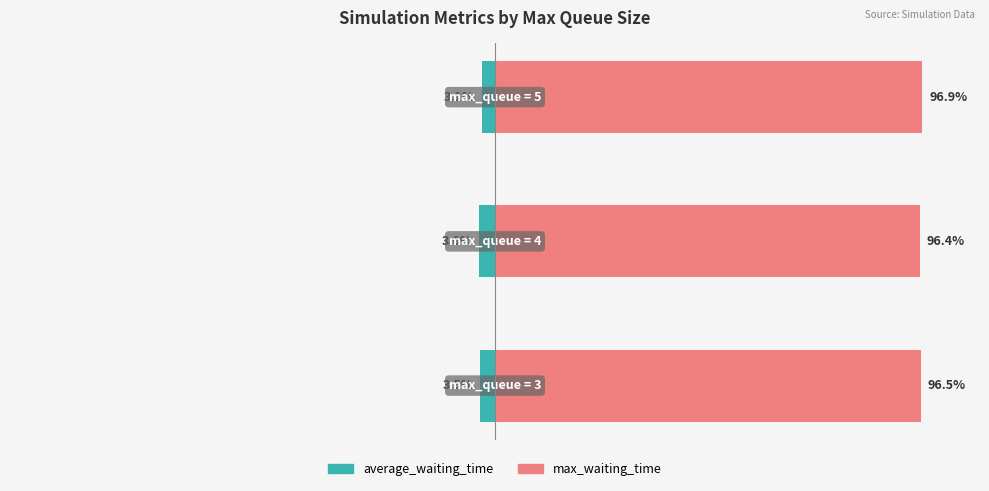

What is the average value of the average_waiting_time series?

-3.4